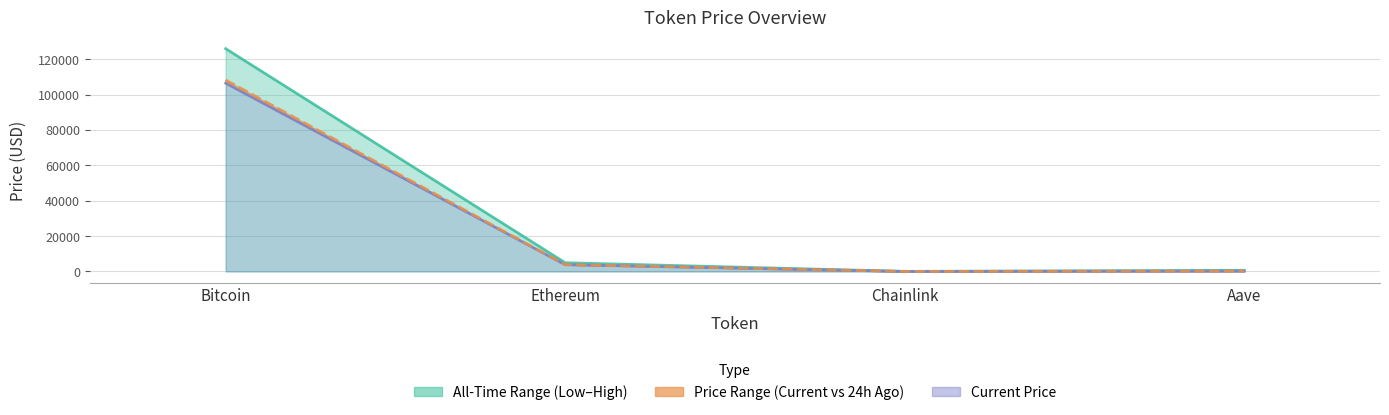

What is the maximum value for price24hAgo?

108344.0